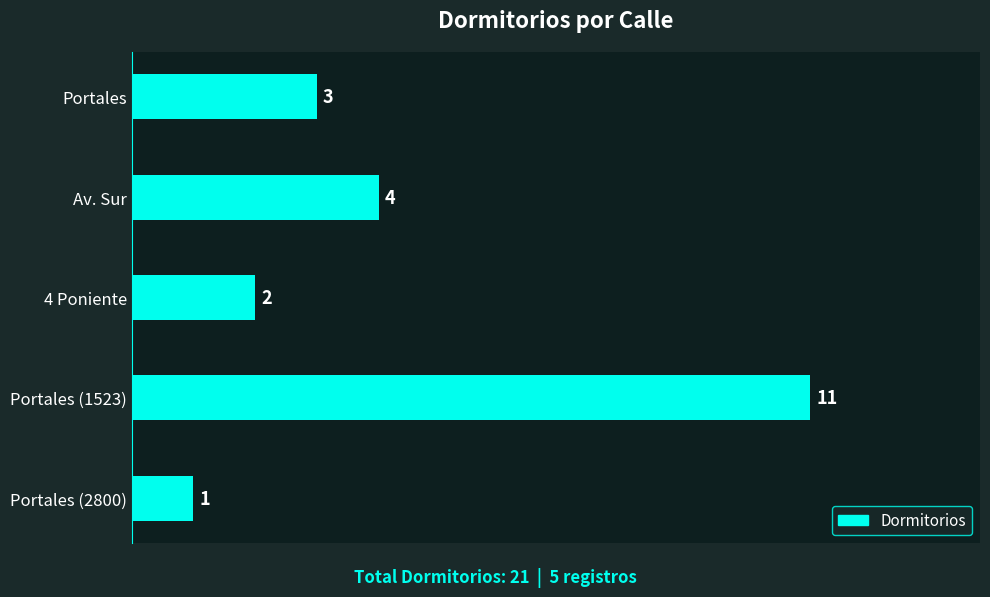

What is the sum of the values at Portales (1523) and 4 Poniente?

13